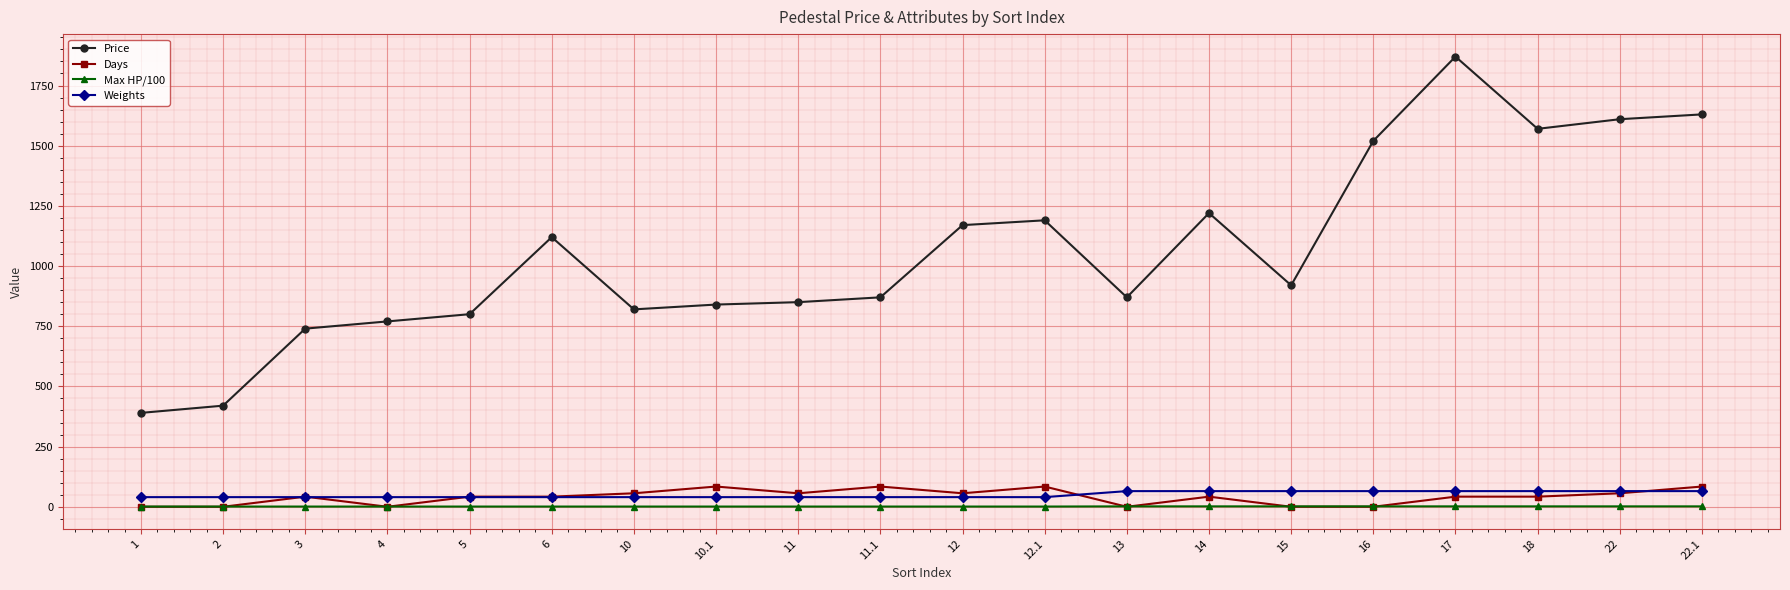

What is the label of the 11th point from the right?

11.1